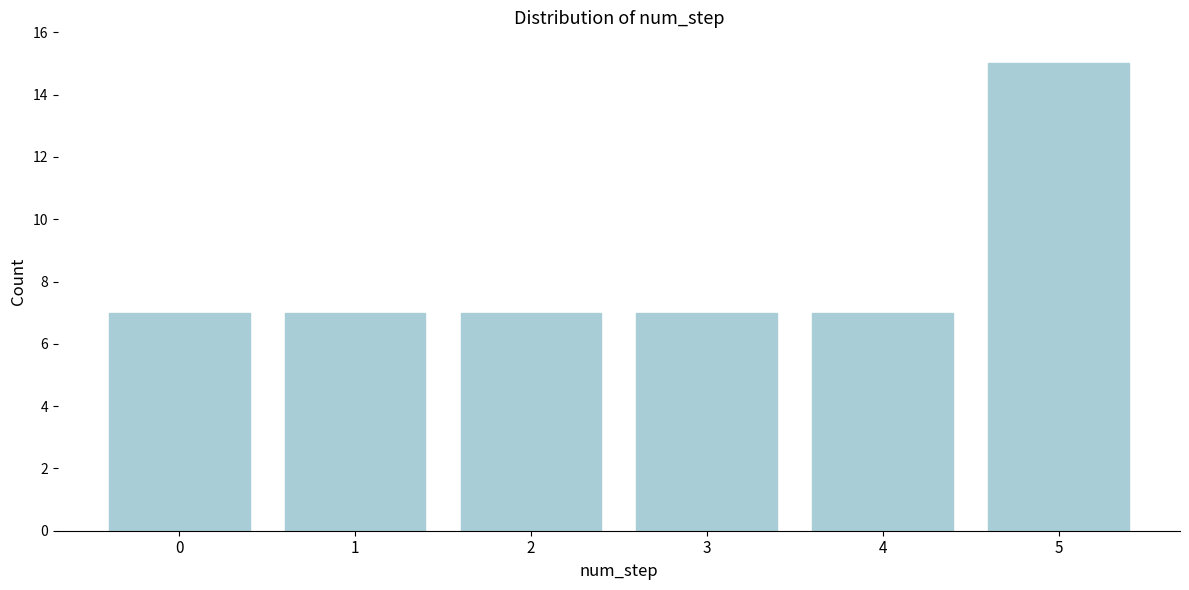

Reading left to right, what are all the values shown in this chart?

7	7	7	7	7	15